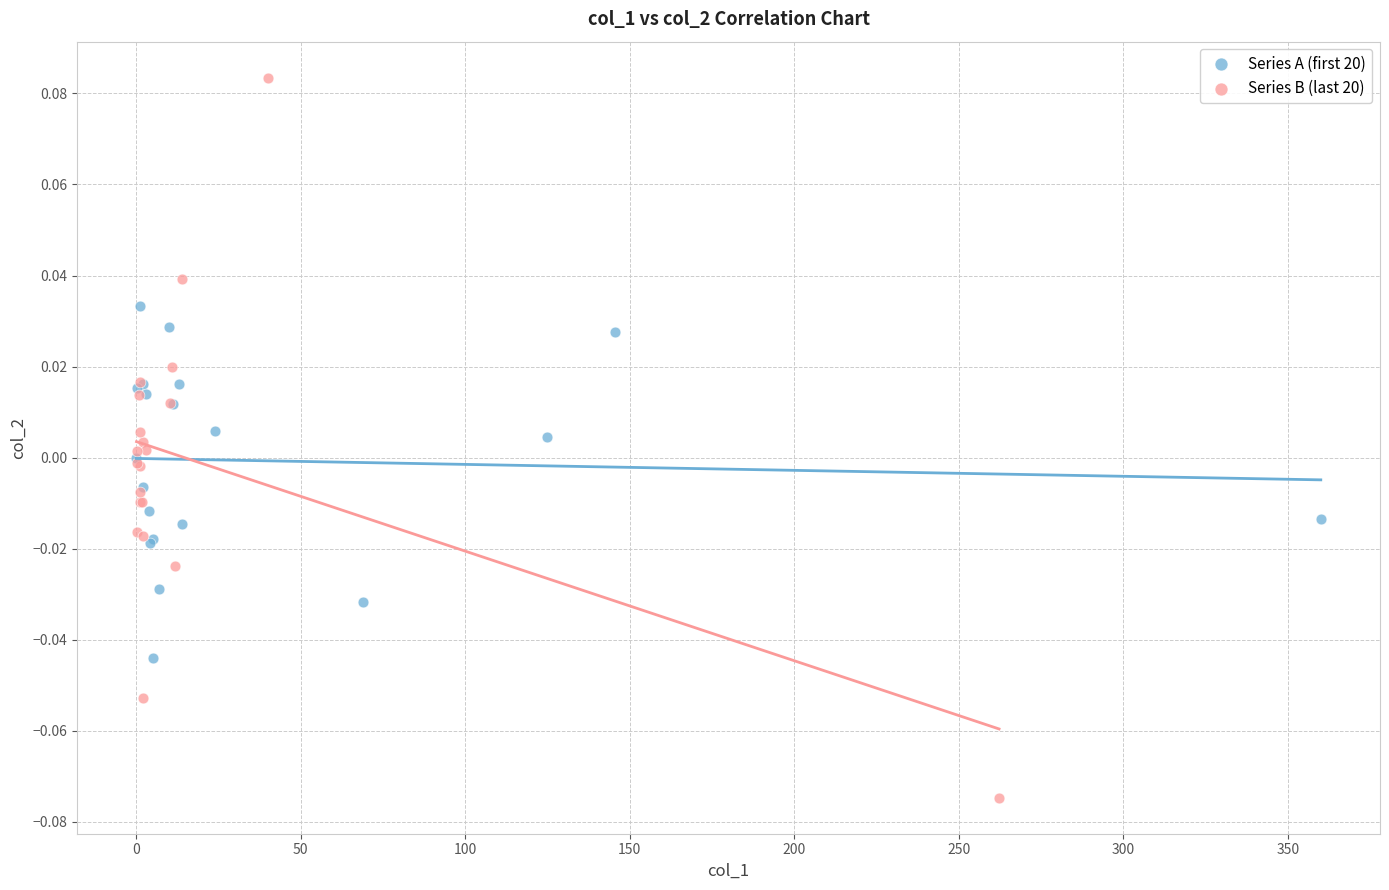

What are all the series names shown in the legend?

Series A (first 20), Series B (last 20)